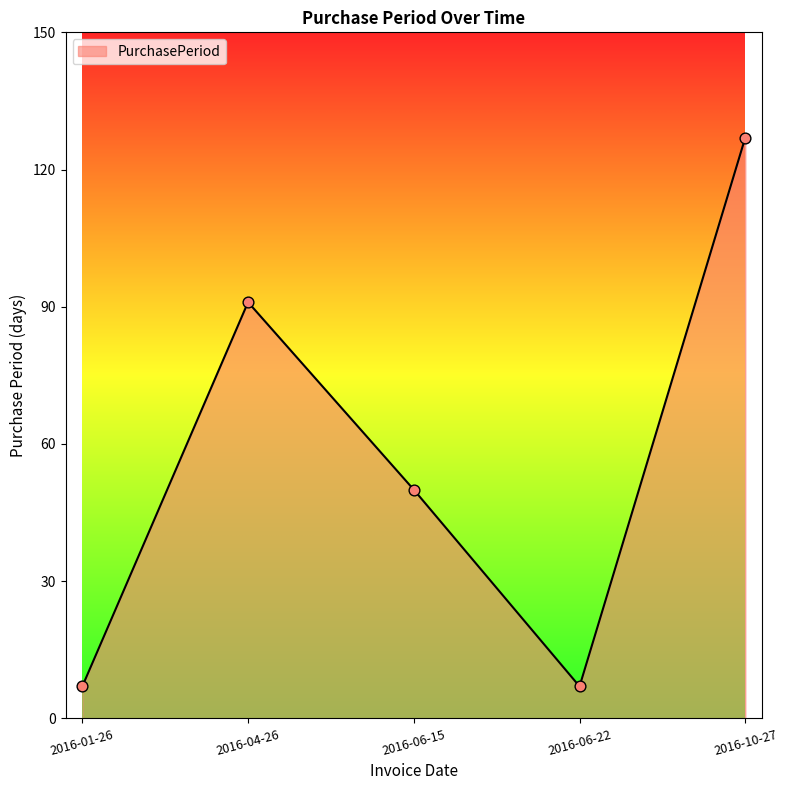

What is the change in value from 2016-04-26 to 2016-06-22?

-84